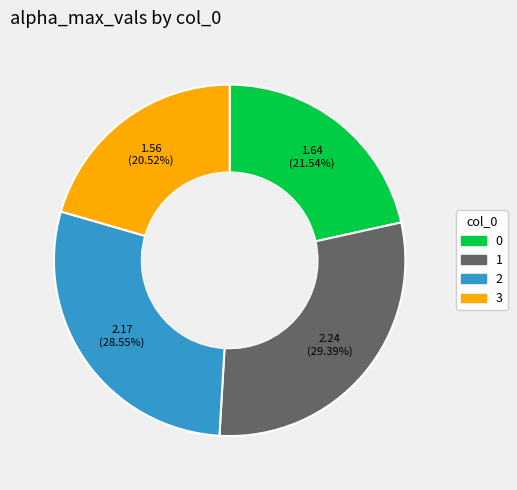

What percentage is NOT represented by 1?

70.6%